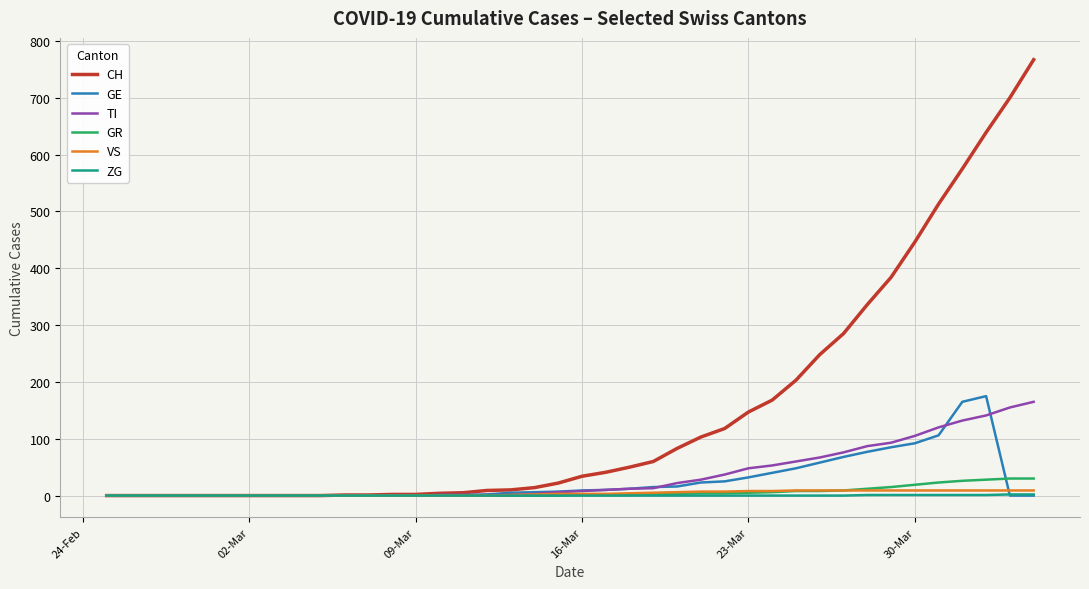

Which series has the largest range (max minus min)?

CH